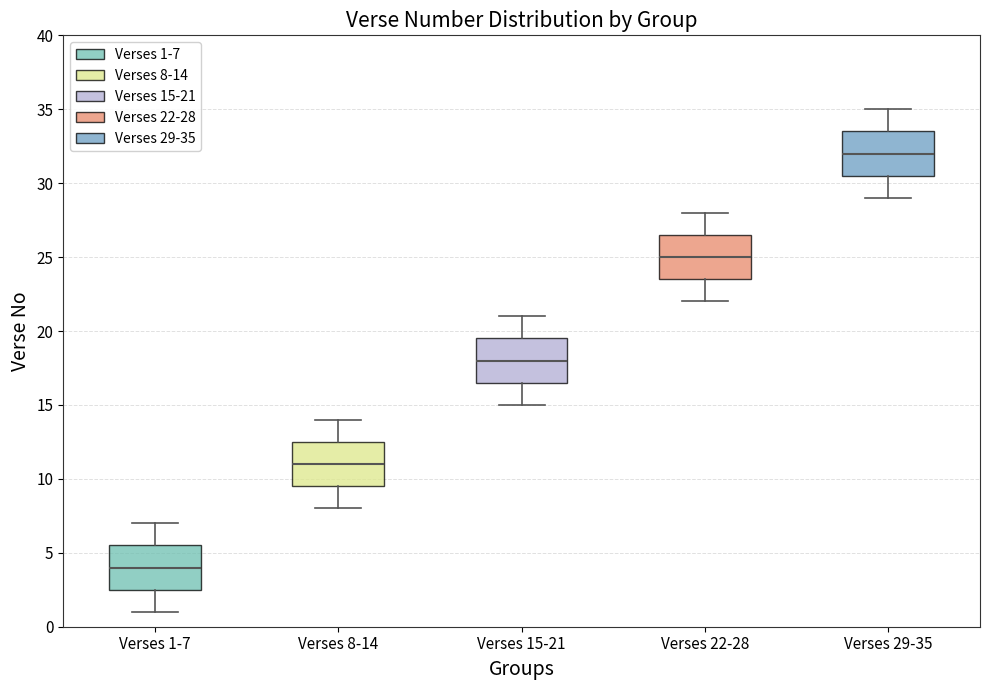

Where does the median line of the box for Verses 29-35 sit on the y-axis? The values are not printed on the chart, so give them approximately, as read against the axis.

32.0